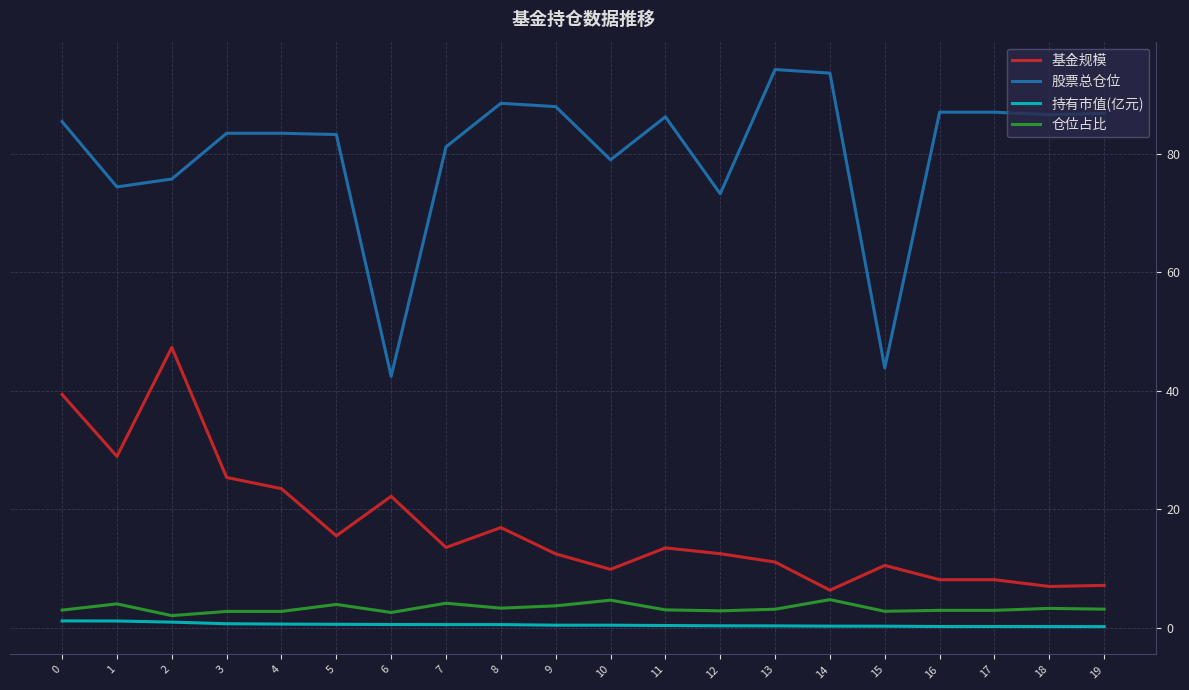

What is the minimum value for 基金规模?

6.4